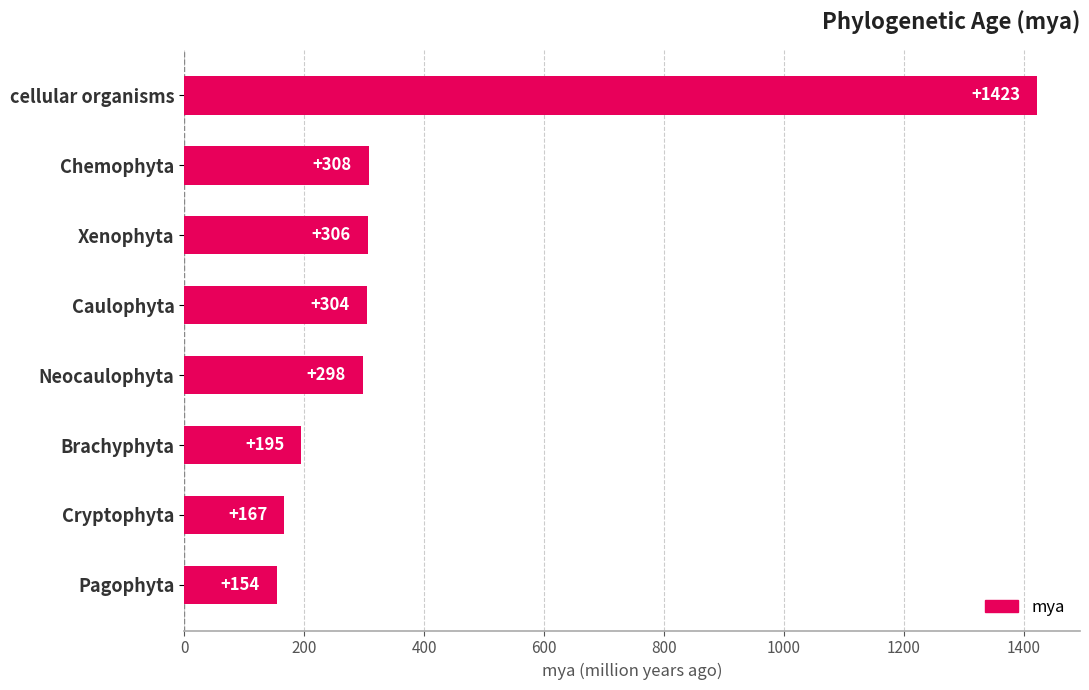

At which category does the chart reach its peak across all series?

cellular organisms